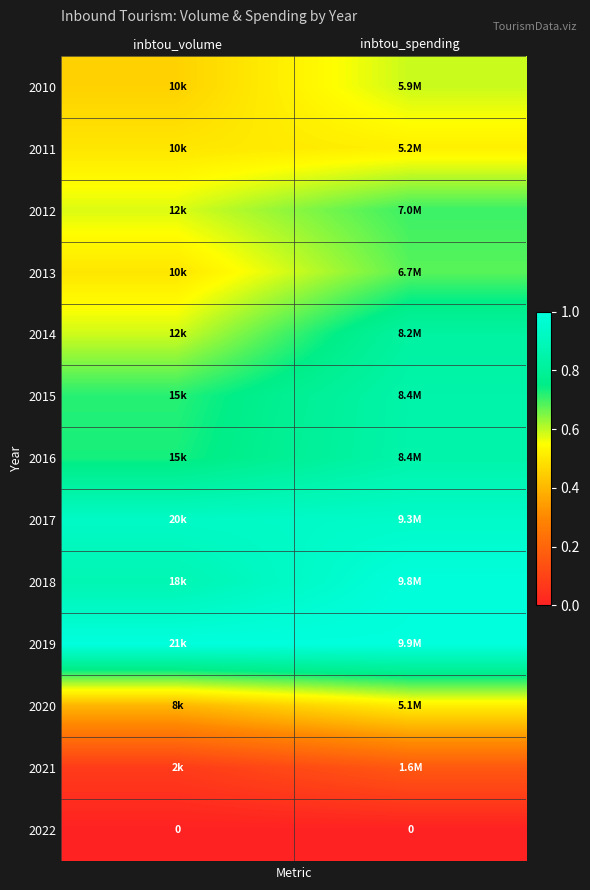

Count the number of categories in the chart.

2